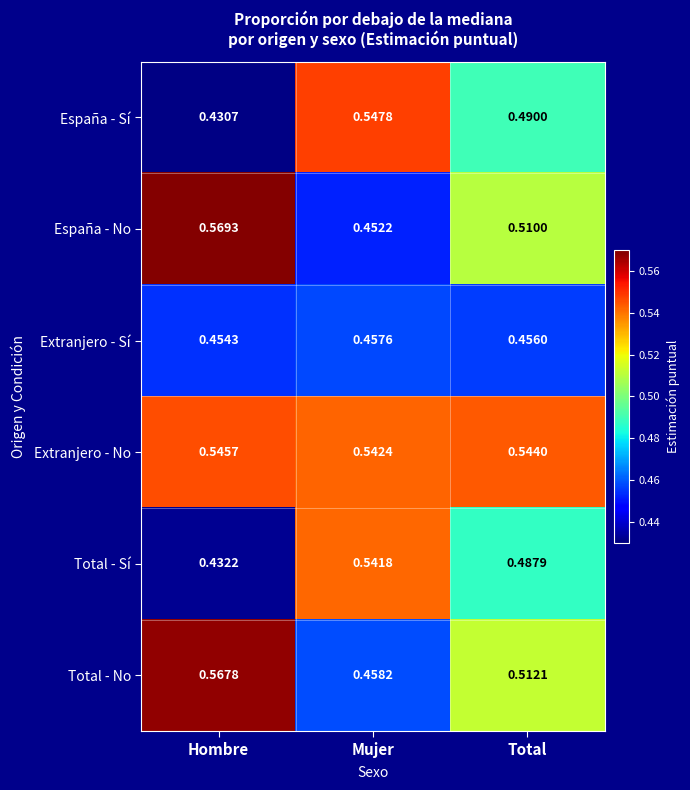

Rank the series at Mujer from lowest to highest value.

España - No, Extranjero - Sí, Total - No, Total - Sí, Extranjero - No, España - Sí